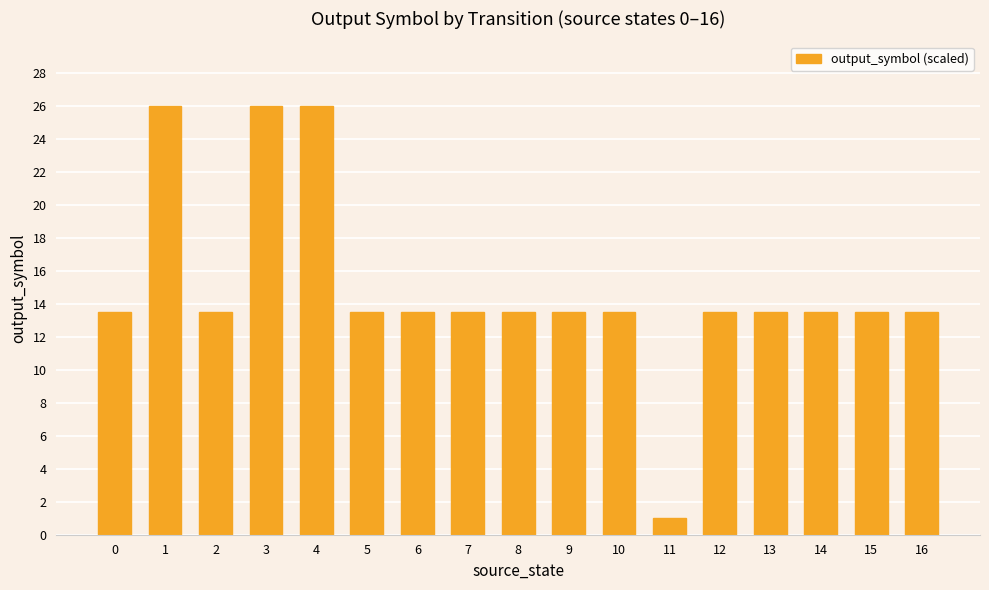

What is the smallest value displayed?

1.0